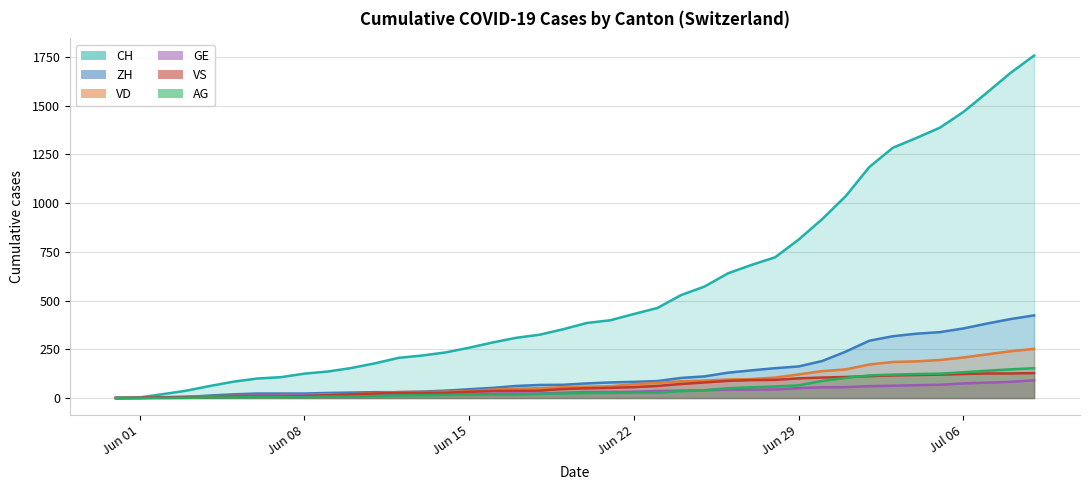

What is the value of the CH point at the 39th from the left?

1668